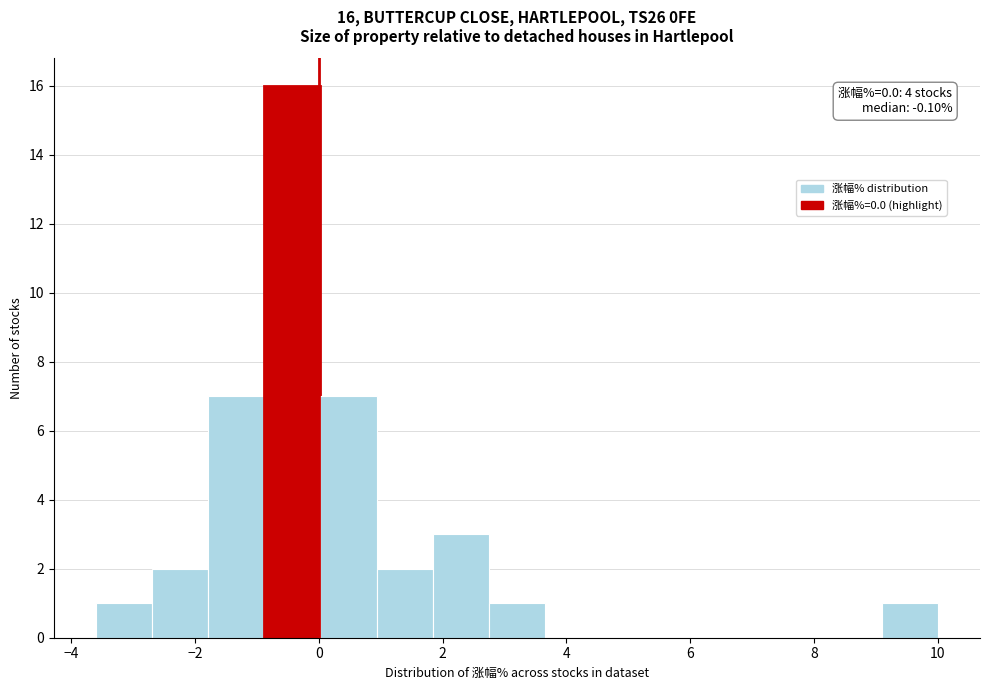

Which range on the x-axis has the tallest bar?

-0.8 to 0.0